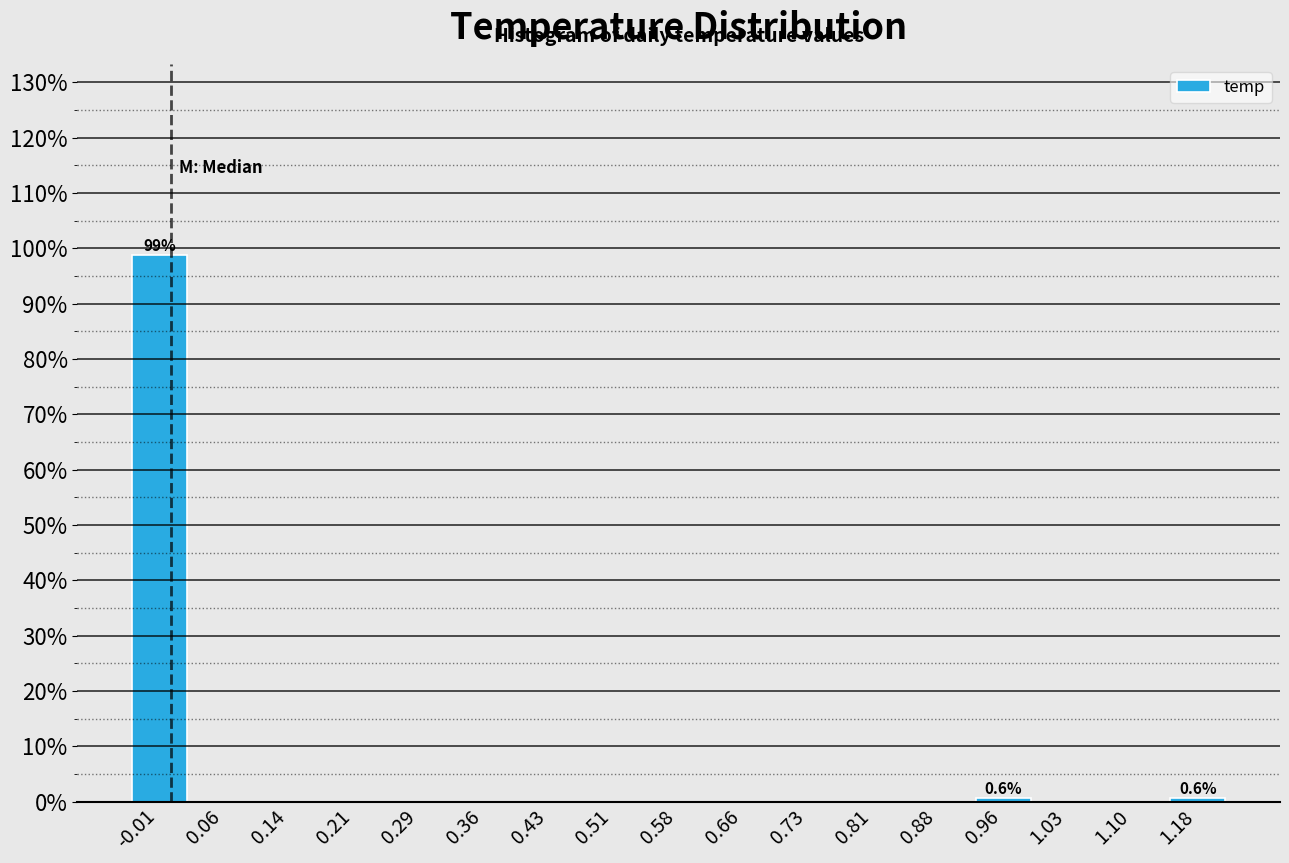

Which range on the x-axis has the tallest bar?

-0.05 to 0.02